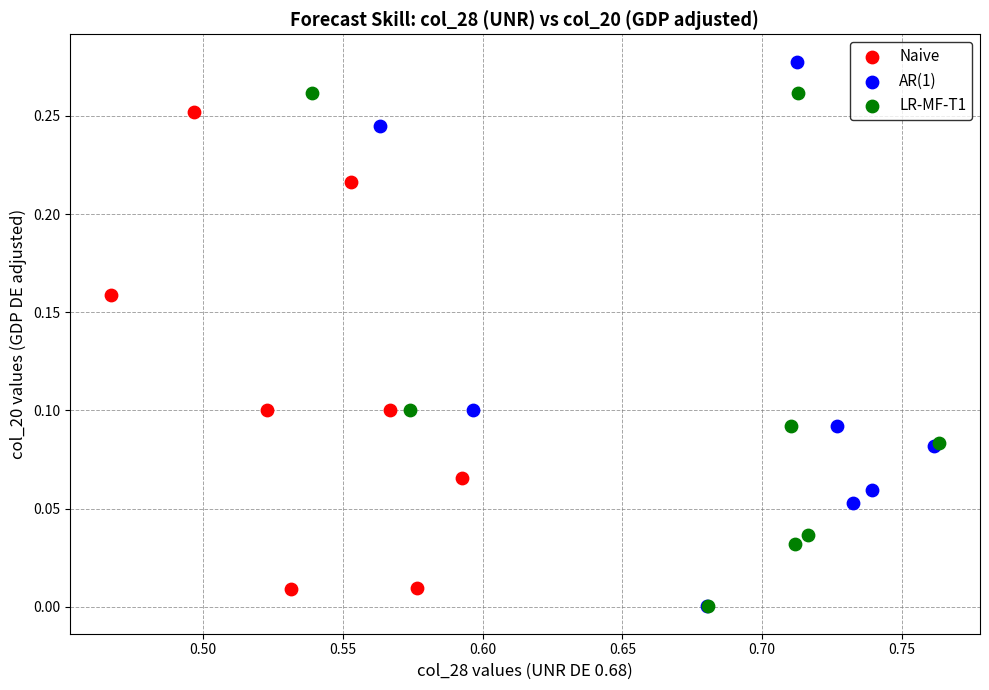

Which series reaches the maximum Y coordinate?

AR(1)